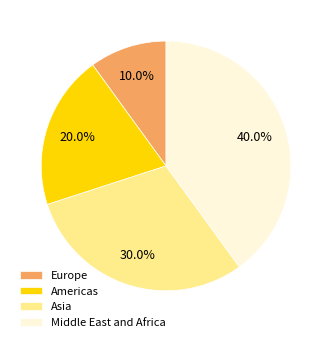

Between Americas and Europe, which is larger?

Americas